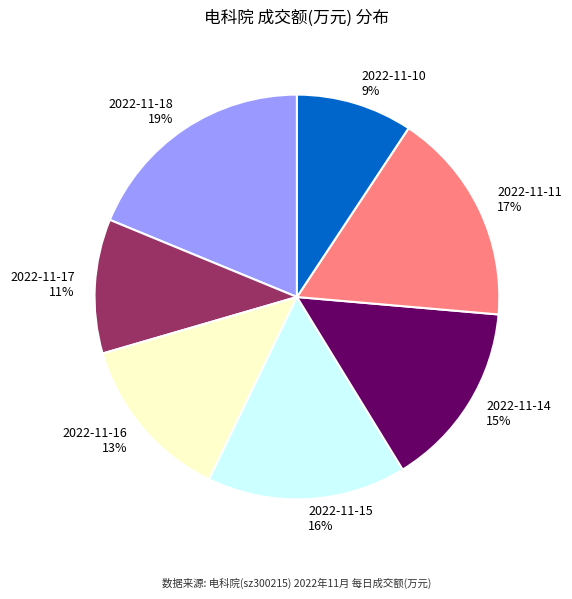

Between 2022-11-18 and 2022-11-14, which is larger?

2022-11-18